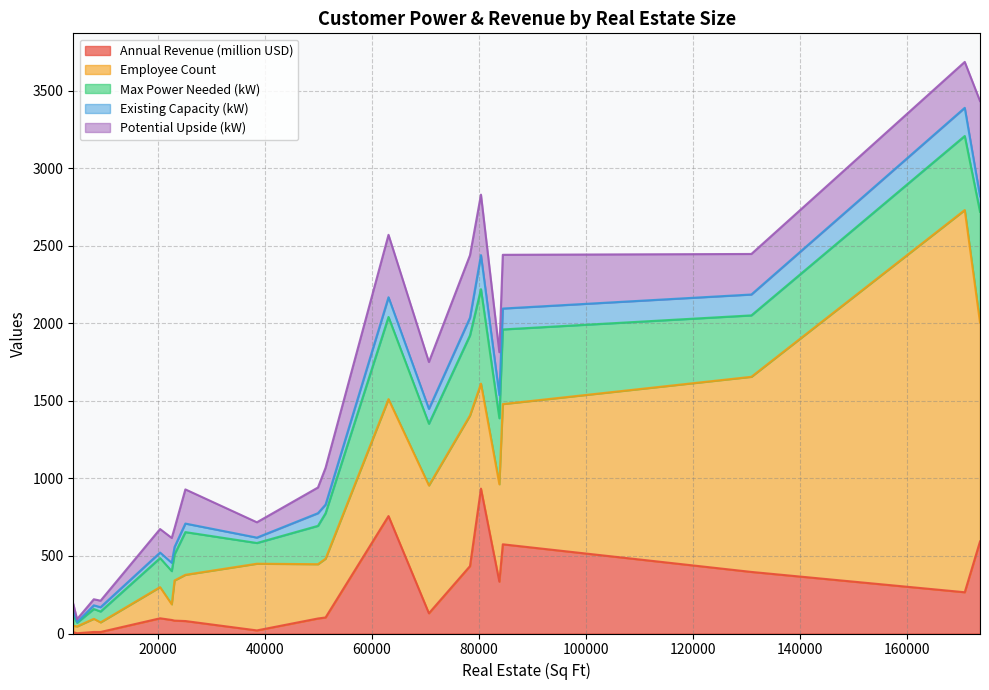

In Annual Revenue (million USD), how many points are lower than both neighbors (excluding endpoints)?

6